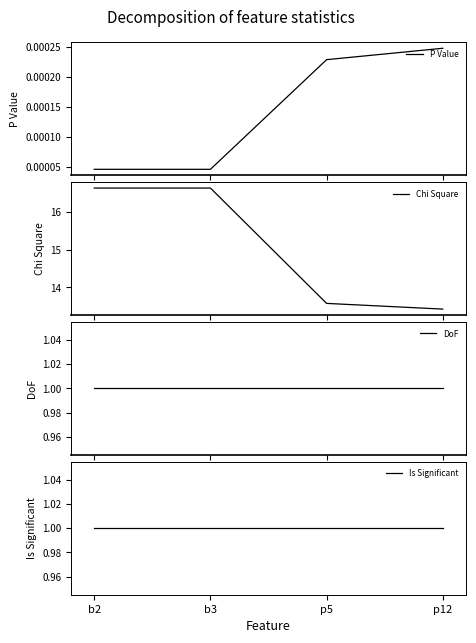

What is the label of the 3rd point from the right?

b3